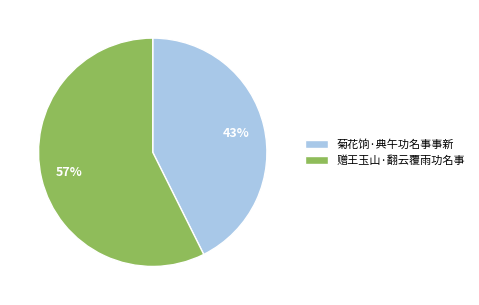

How many segments does this pie chart have?

2